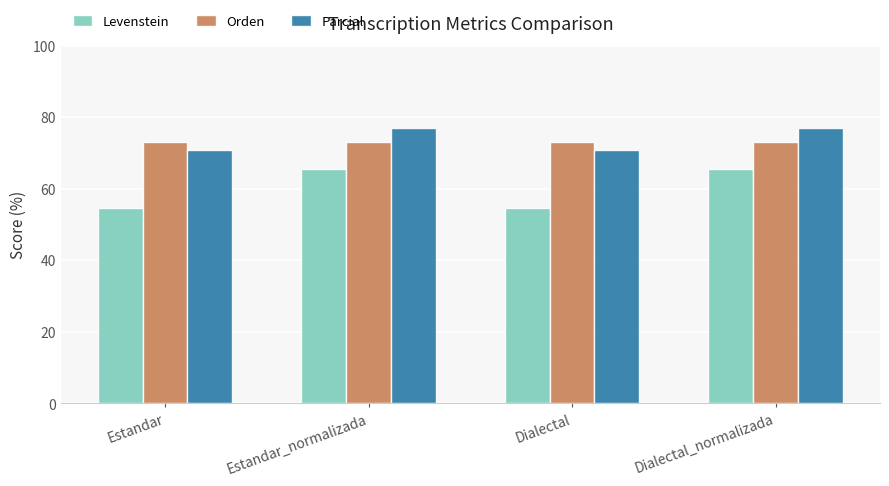

At how many categories does at least one series exceed 76?

2